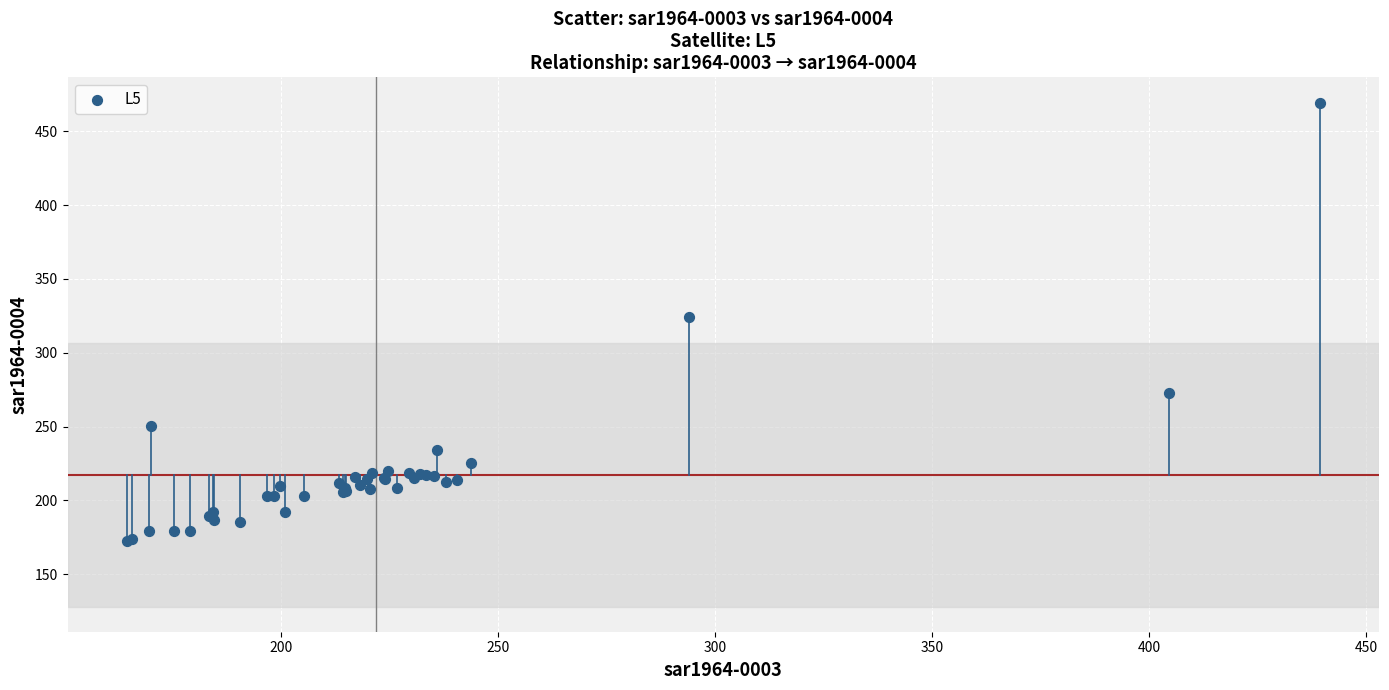

What Y value in the scatter plot is closest to 320?

323.9